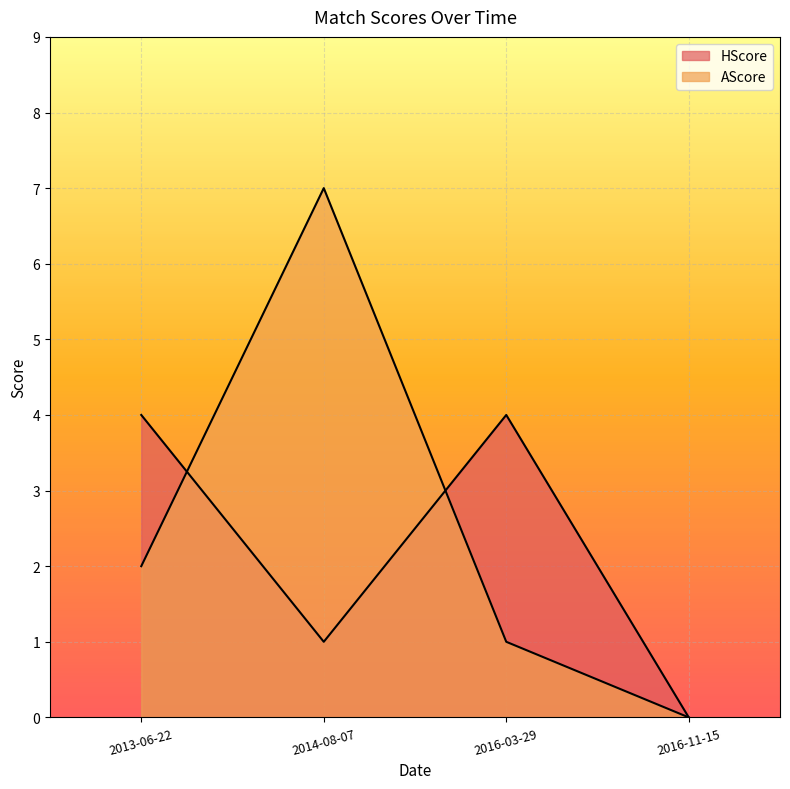

What is the sum of all AScore values?

10